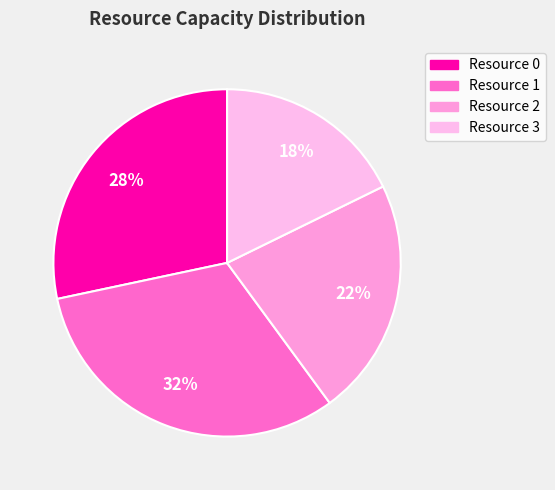

What is the largest slice in the pie chart?

Resource 1